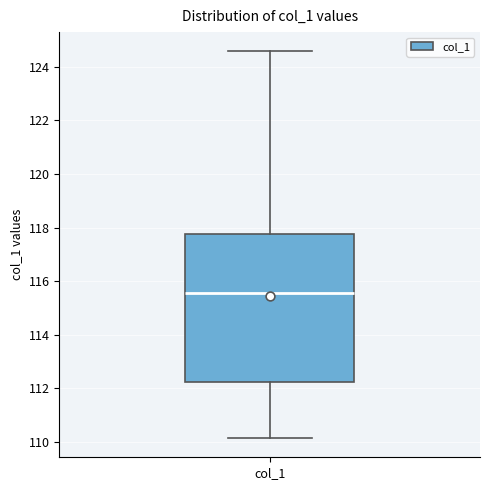

Where is the upper edge of the box for col_1 on the y-axis? The values are not printed on the chart, so give them approximately, as read against the axis.

117.8